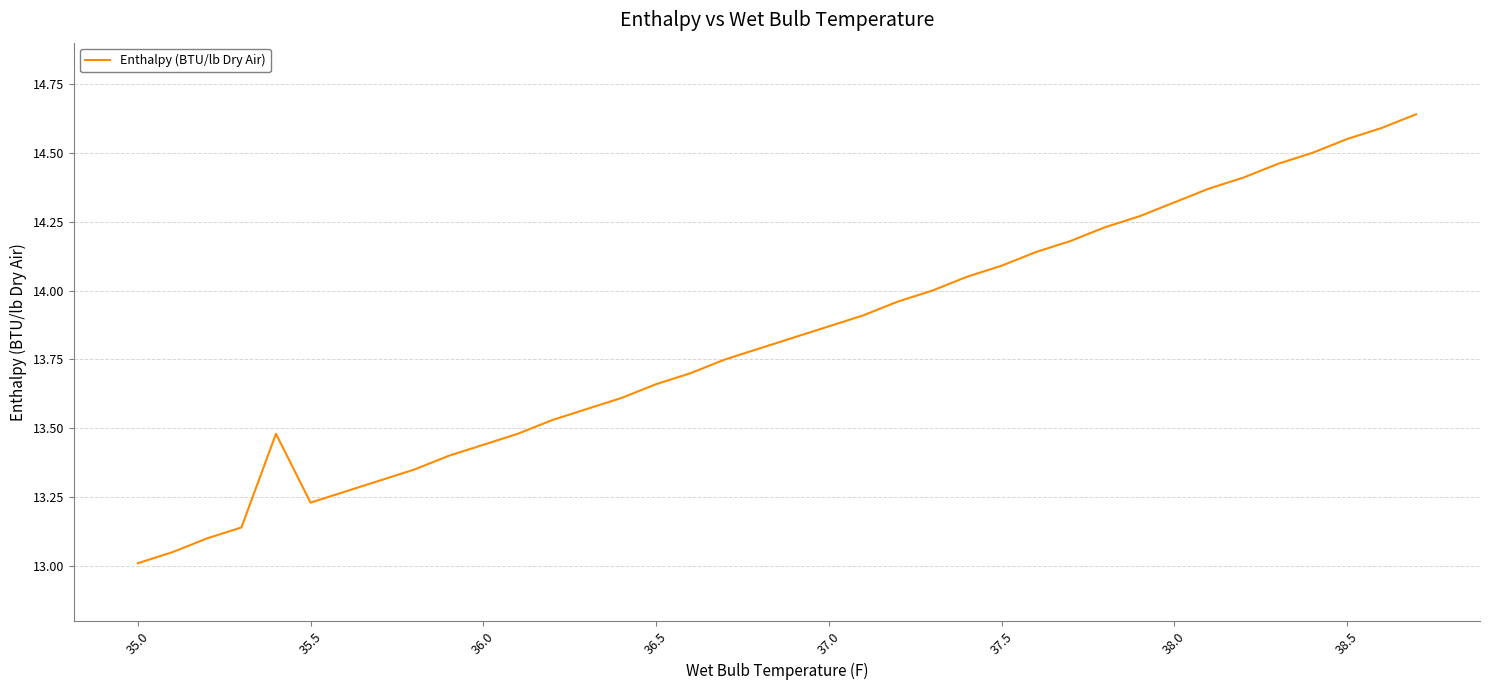

What is the difference between the maximum and minimum values?

1.6